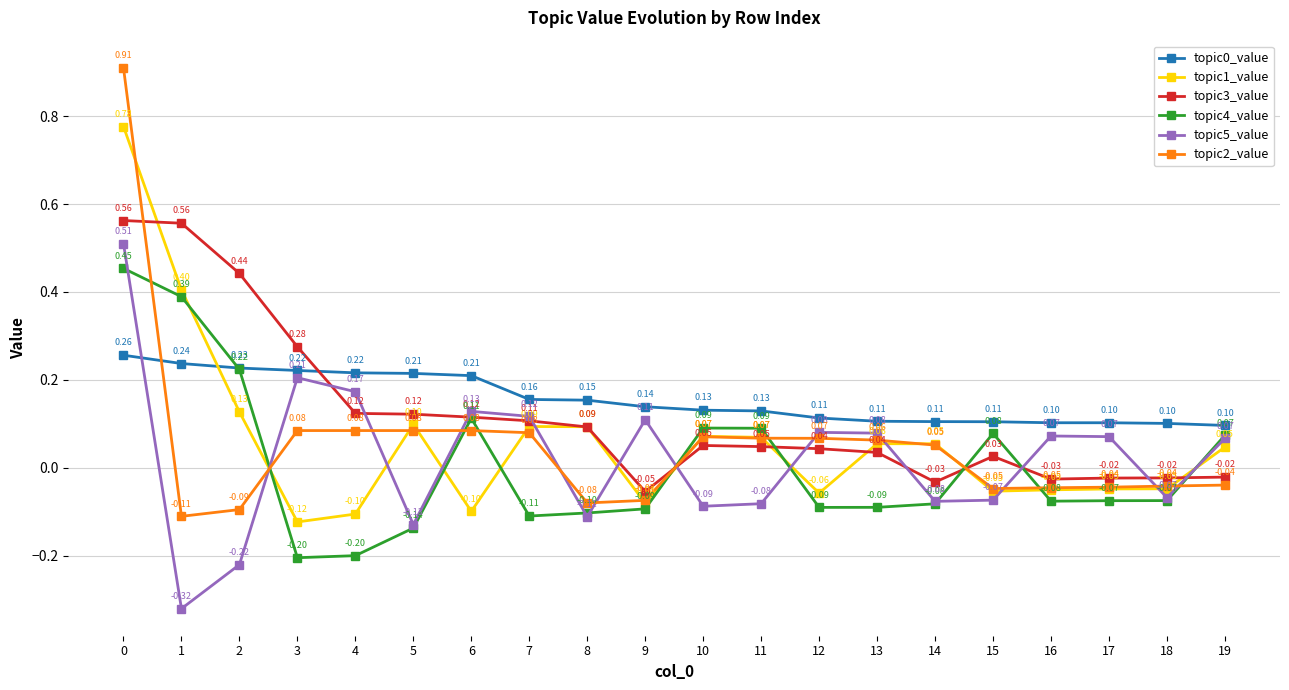

What is the sum of all topic5_value values?

0.4